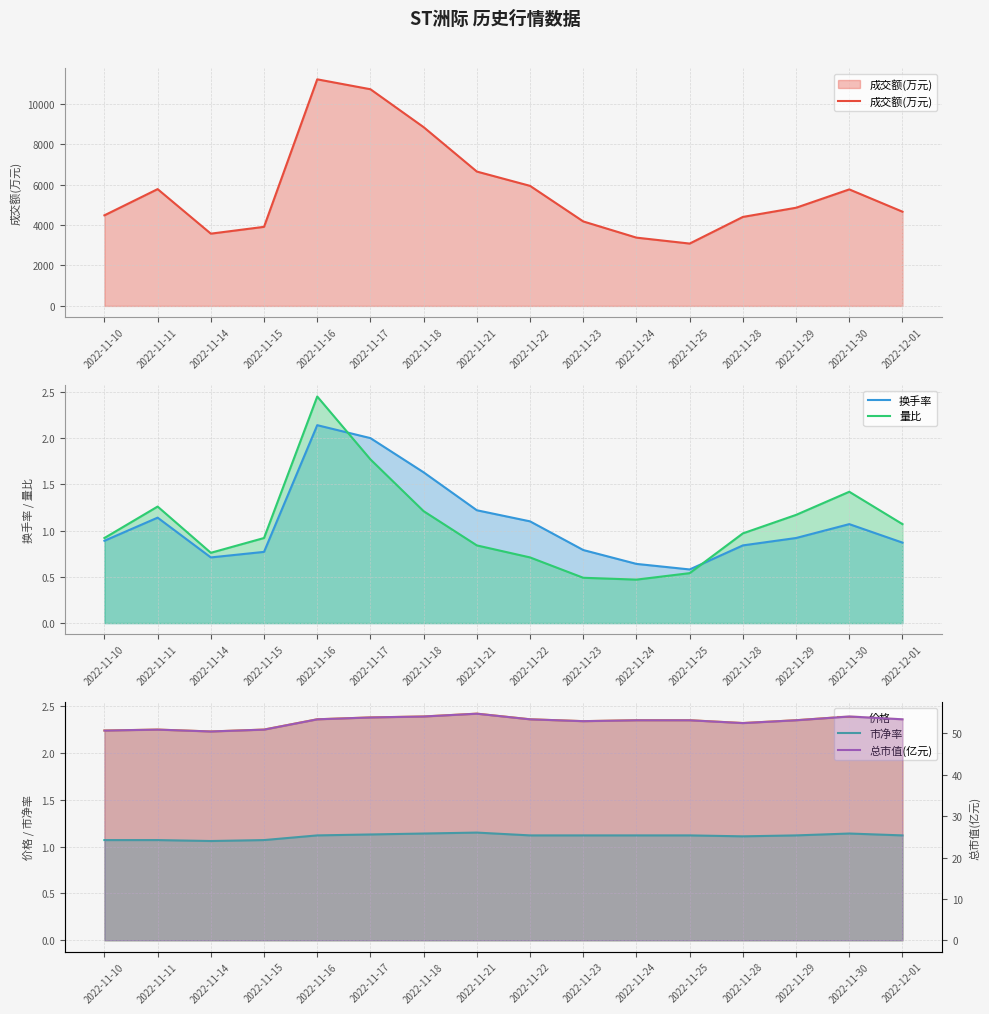

At which label does 总市值(亿元) reach its peak?

2022-11-21